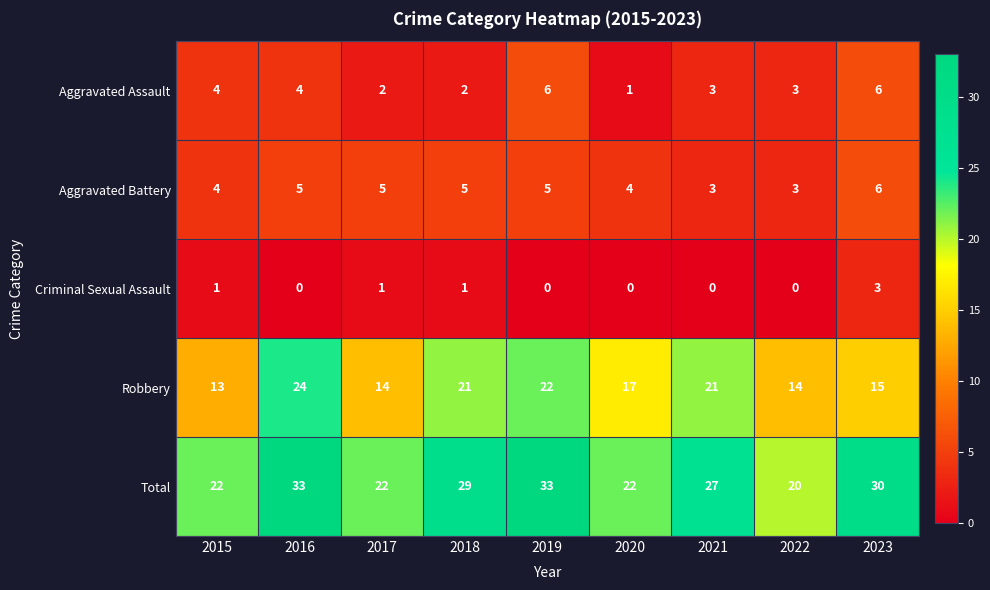

What is the difference between the second highest and minimum values in the Aggravated Assault series?

5